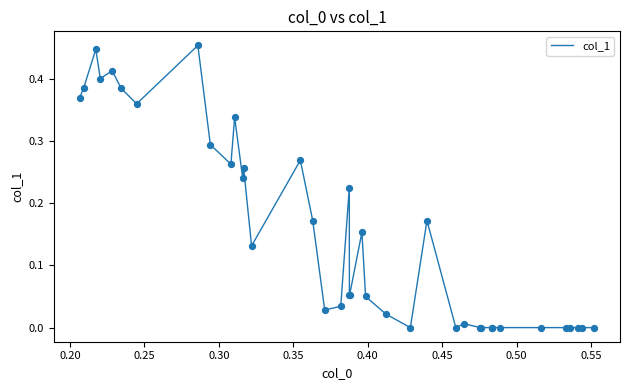

Does the chart have visible grid lines?

No